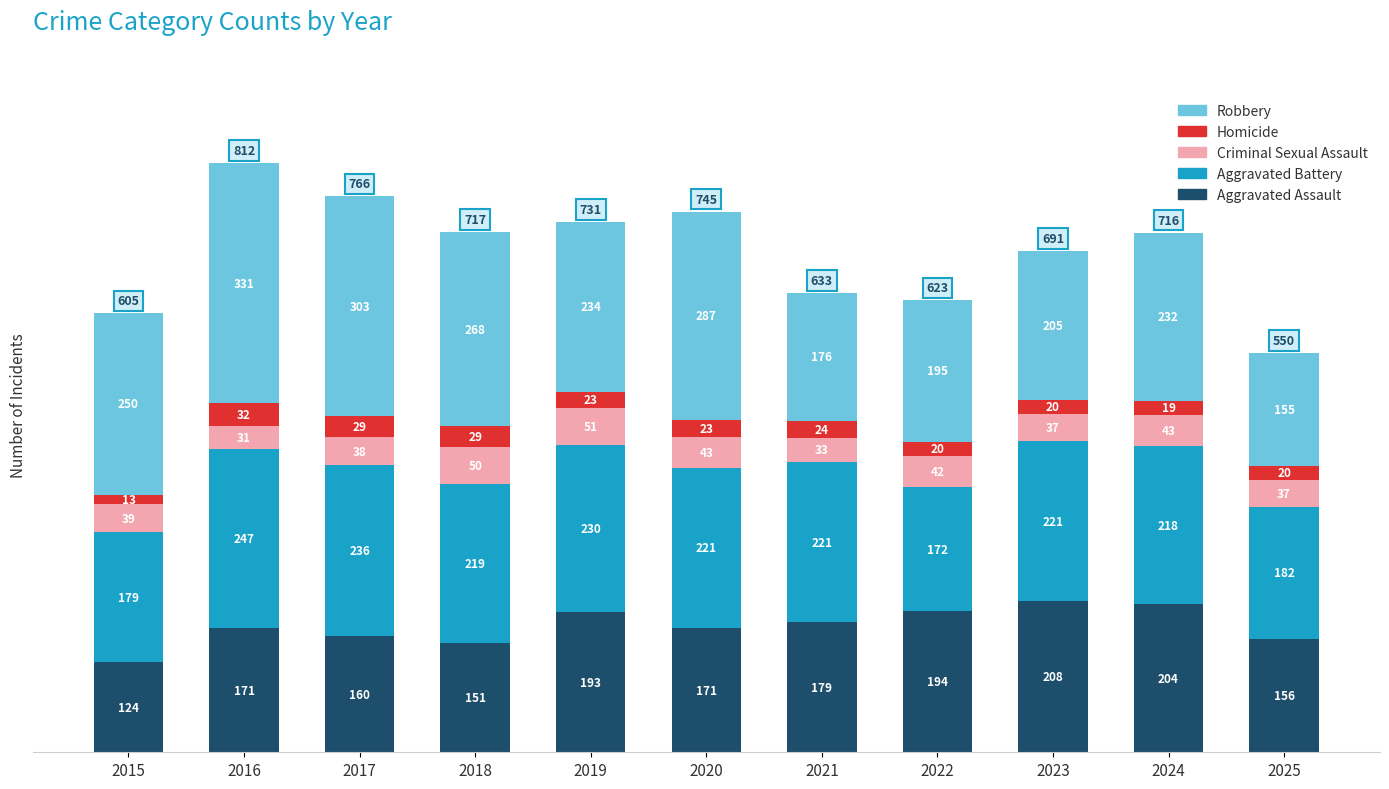

What is the minimum value for Aggravated Assault?

124